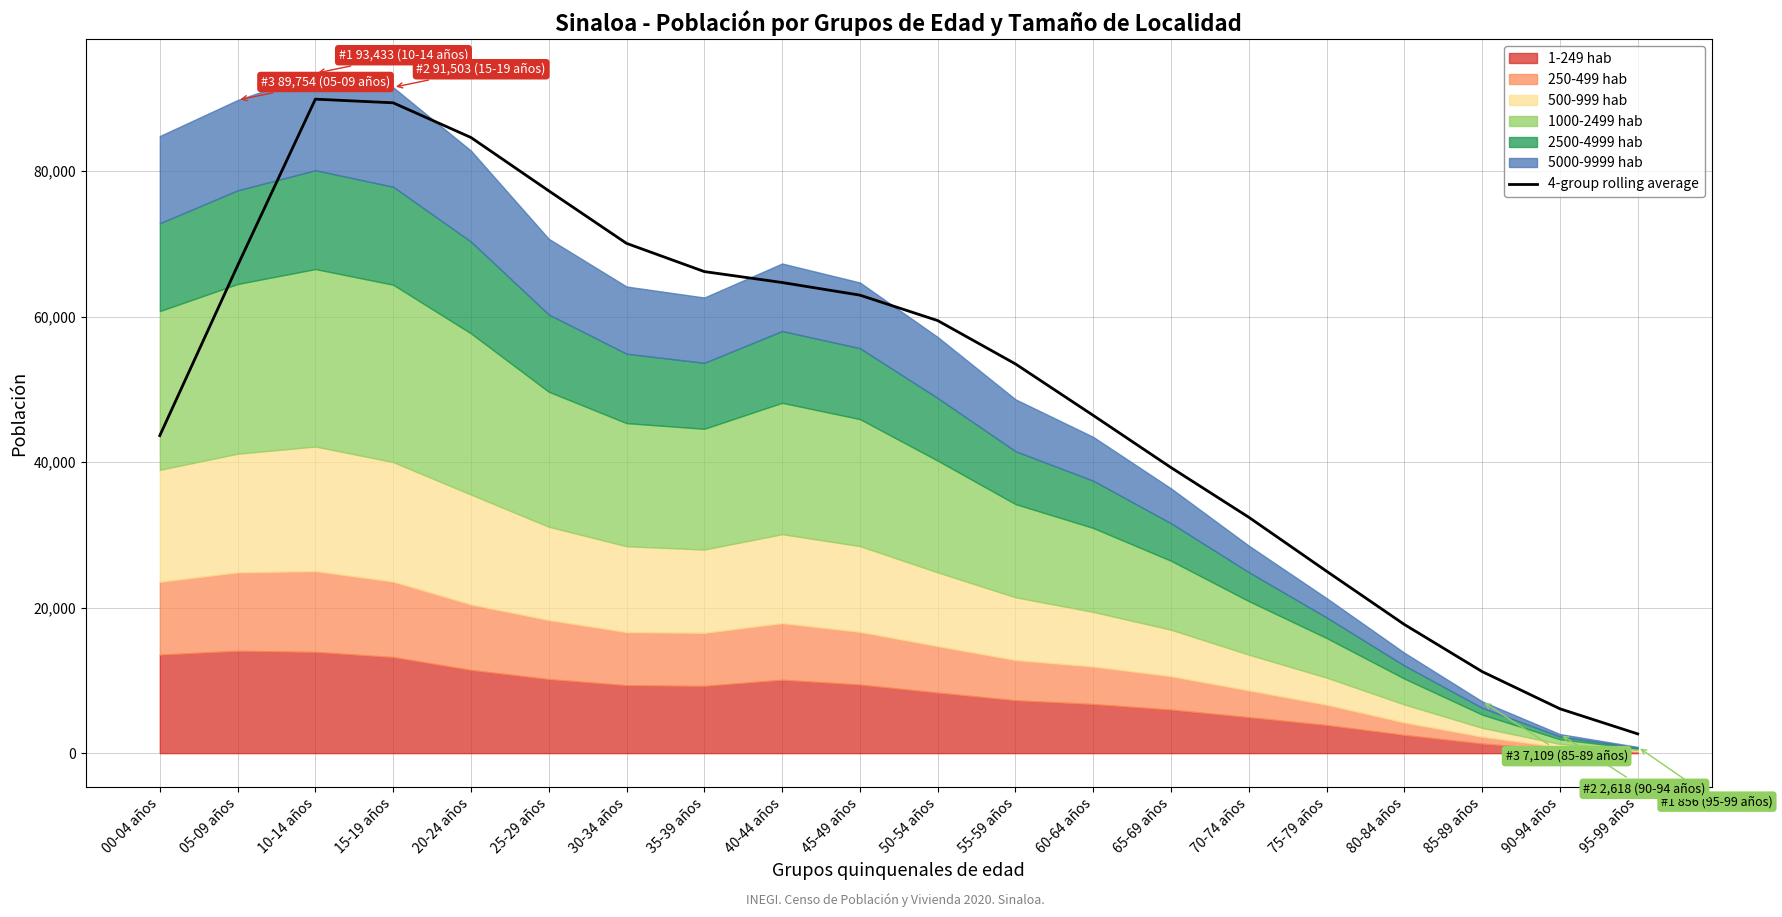

What is the label of the 5th point from the left?

20-24 años